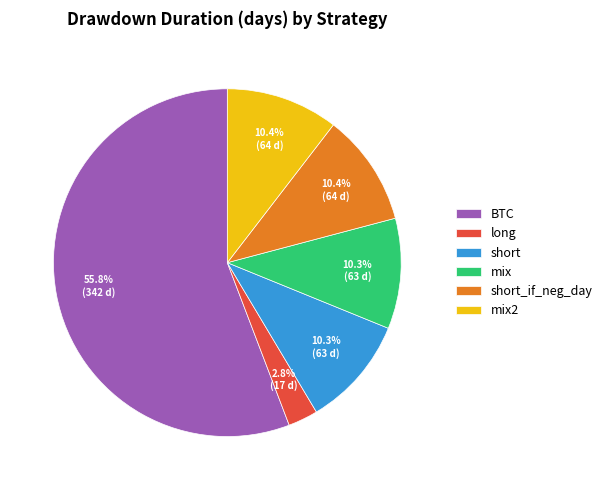

How many slices are in this pie chart?

6